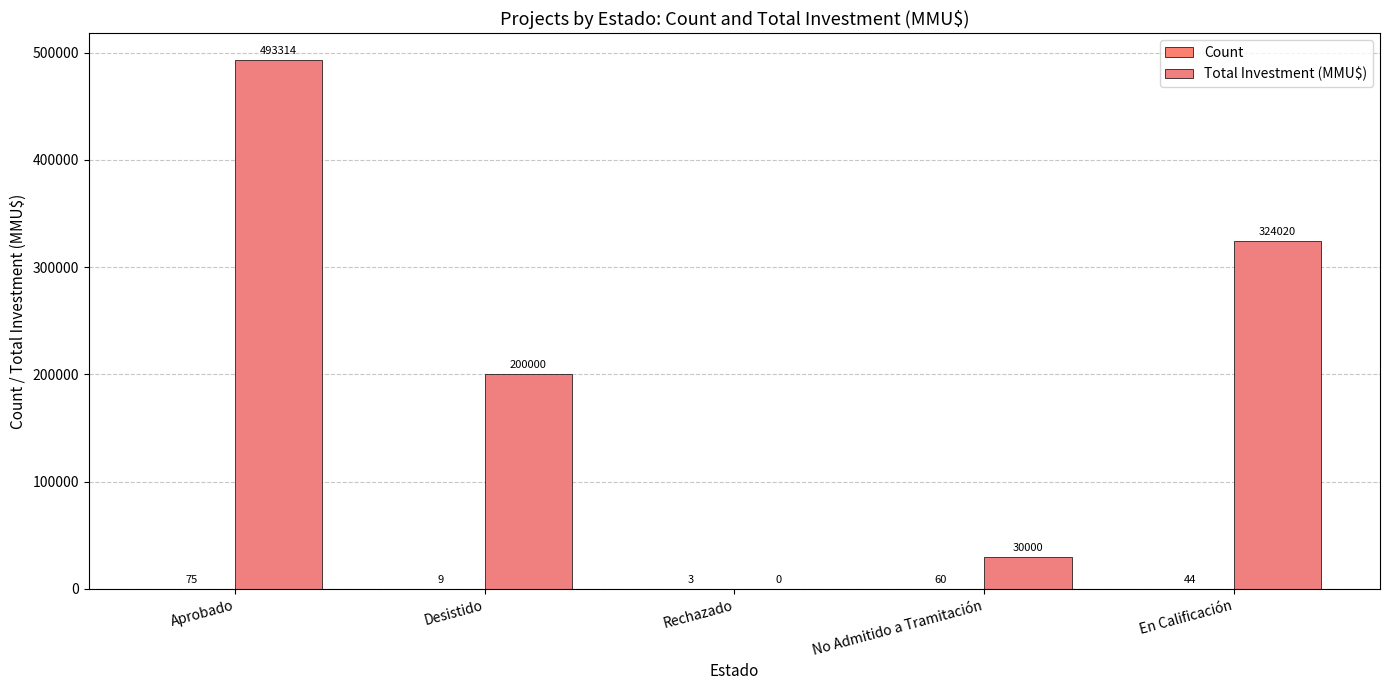

At how many categories does at least one series exceed 456763?

1